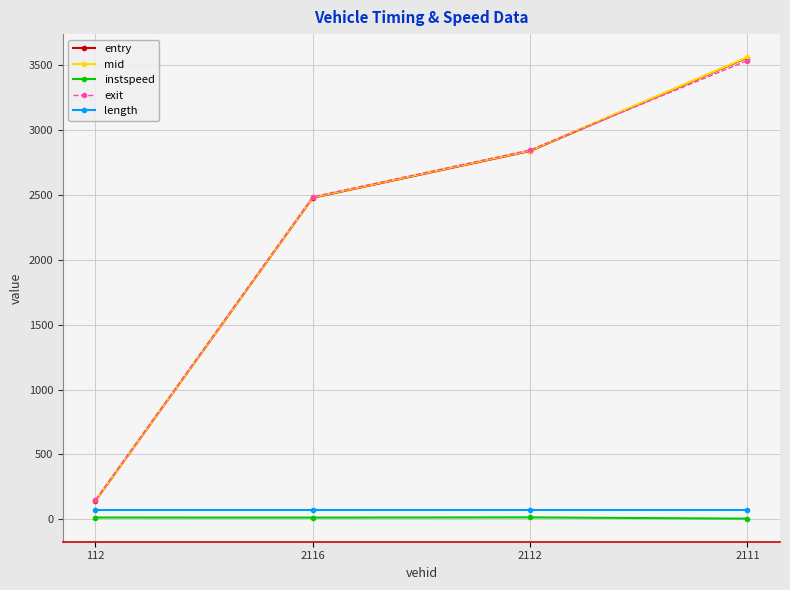

The value of mid at 2112 is 2842.0. True or false?

True